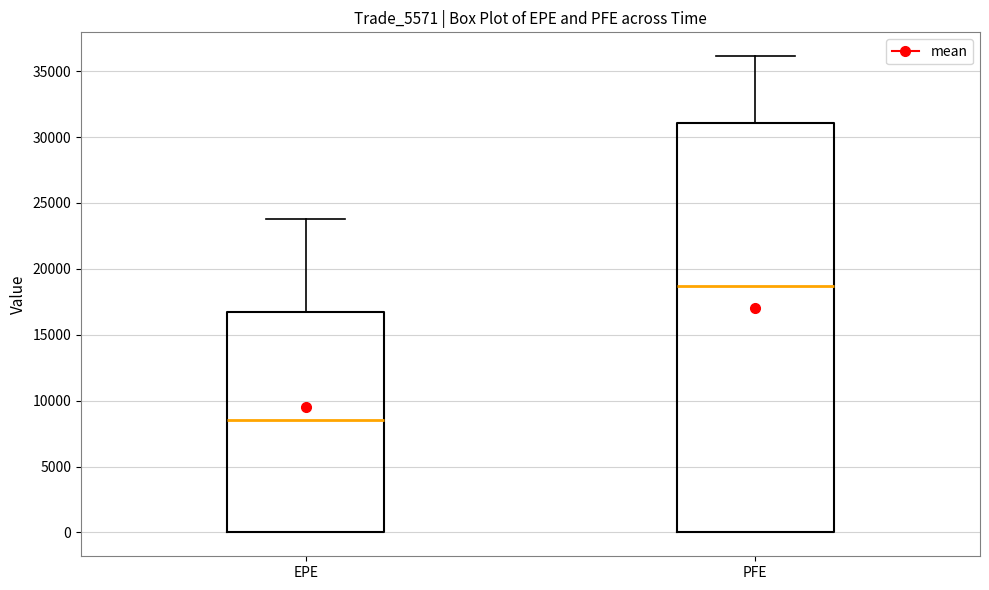

Which box has the highest median line?

PFE